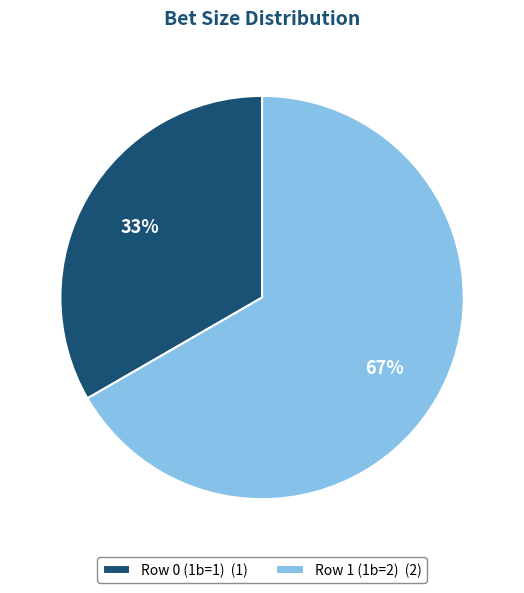

To the nearest percent, what is the combined percentage of Row 1 (1b=2) and Row 0 (1b=1)?

100%